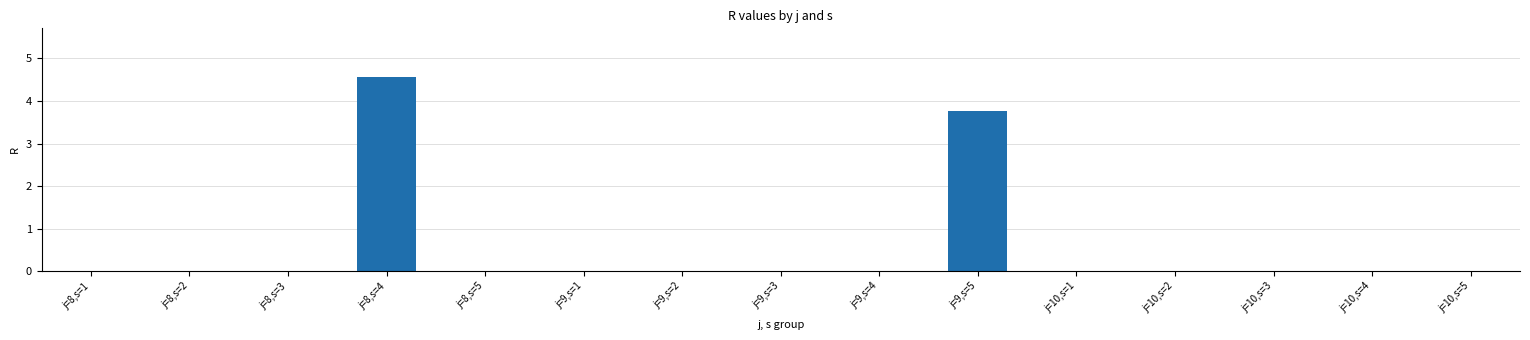

How many data points does each series have?

15